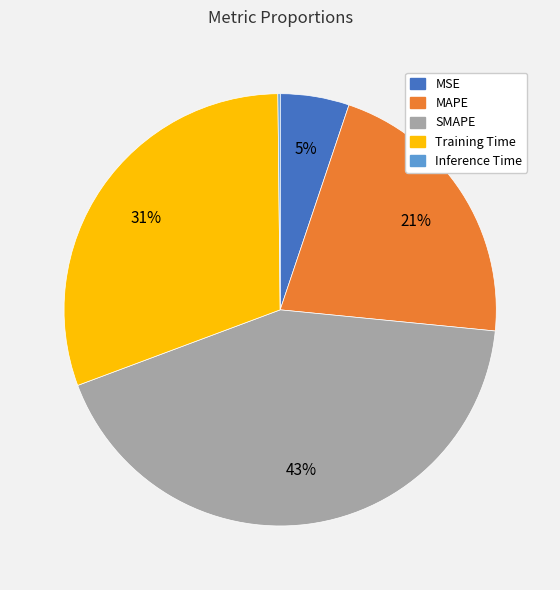

What is the largest slice in the pie chart?

SMAPE